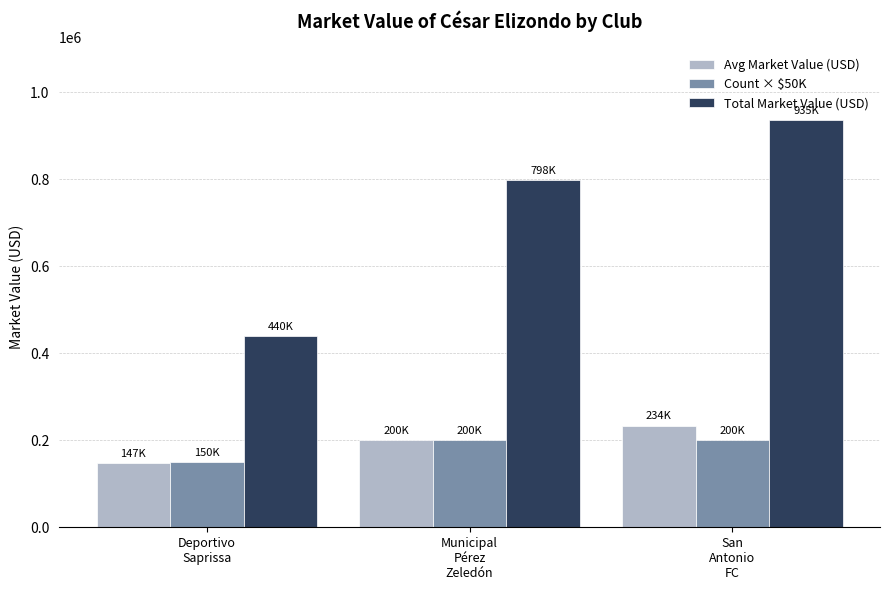

How many values in the Total Market Value (USD) series are below 798000?

1